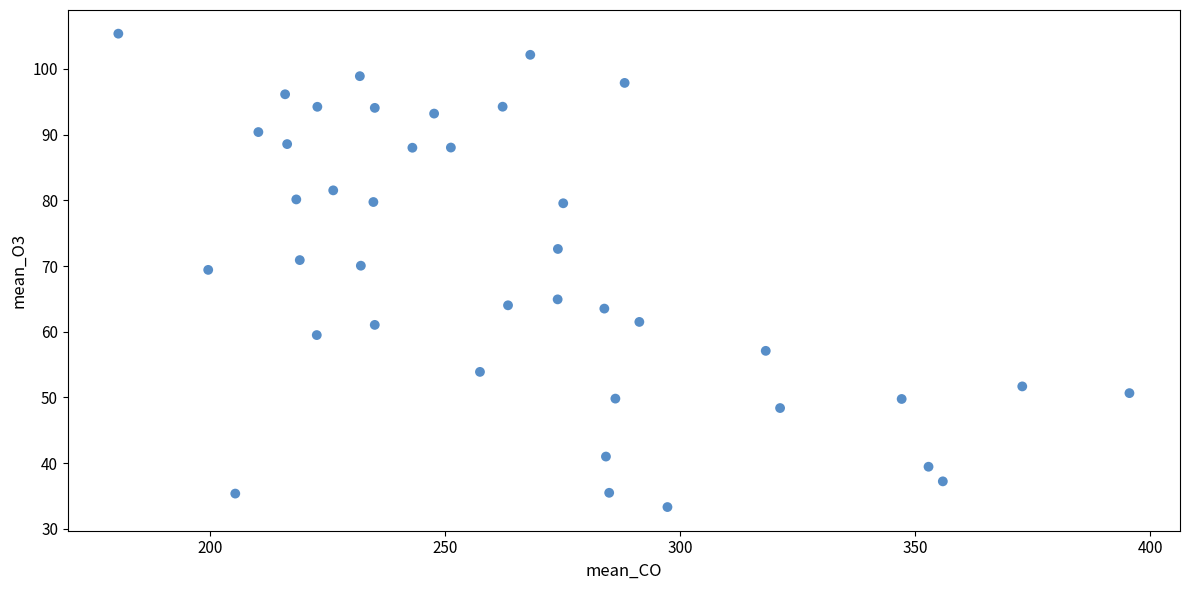

What is the range of X values (max minus min)?

215.0